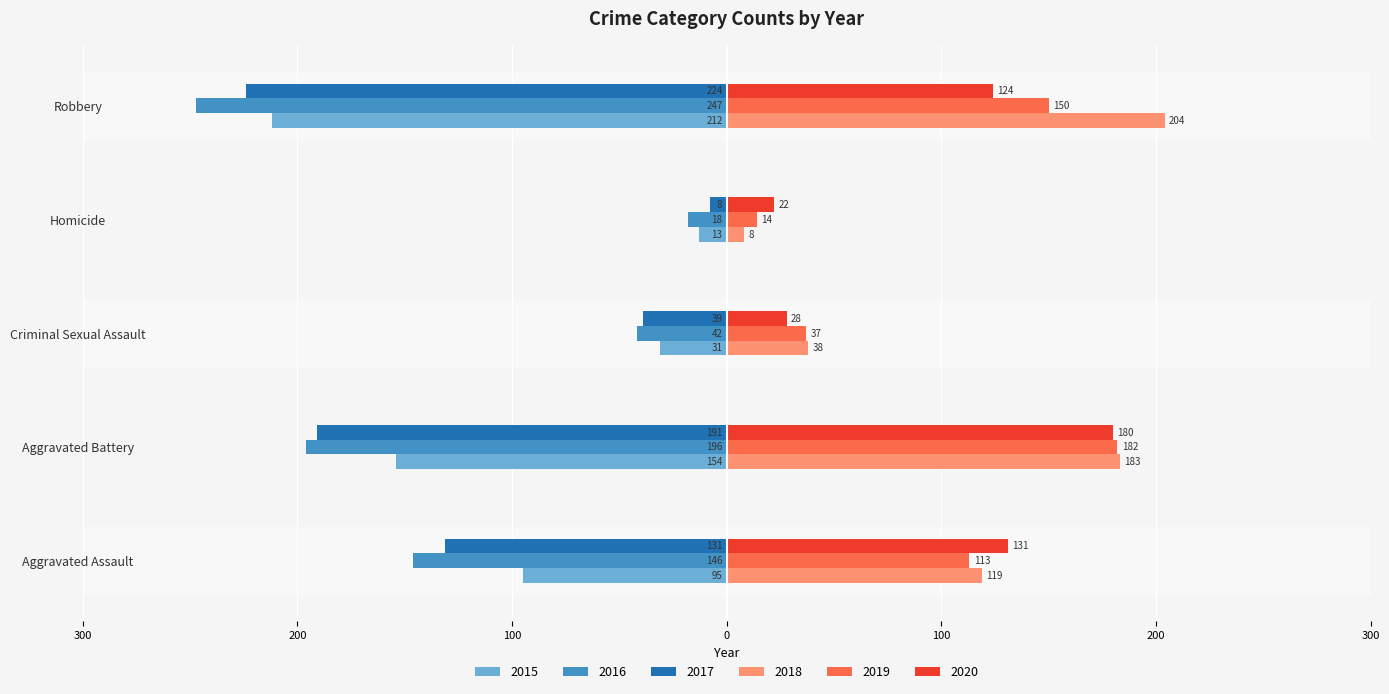

Reading left to right, transcribe all the data shown in this chart.

2015: Aggravated Assault=-95	Aggravated Battery=-154	Criminal Sexual Assault=-31	Homicide=-13	Robbery=-212
2016: Aggravated Assault=-146	Aggravated Battery=-196	Criminal Sexual Assault=-42	Homicide=-18	Robbery=-247
2017: Aggravated Assault=-131	Aggravated Battery=-191	Criminal Sexual Assault=-39	Homicide=-8	Robbery=-224
2018: Aggravated Assault=119	Aggravated Battery=183	Criminal Sexual Assault=38	Homicide=8	Robbery=204
2019: Aggravated Assault=113	Aggravated Battery=182	Criminal Sexual Assault=37	Homicide=14	Robbery=150
2020: Aggravated Assault=131	Aggravated Battery=180	Criminal Sexual Assault=28	Homicide=22	Robbery=124